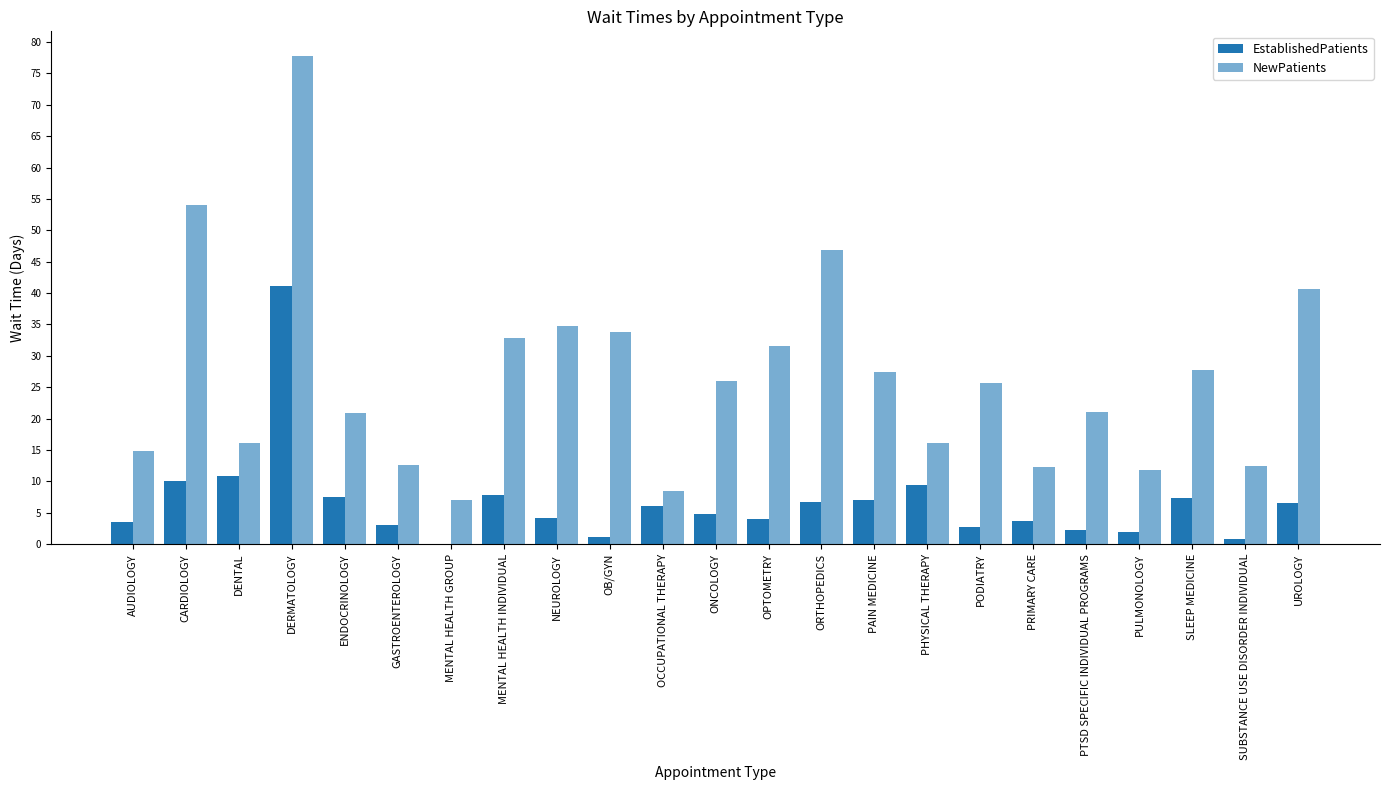

What is the label of the 12th bar from the left?

ONCOLOGY